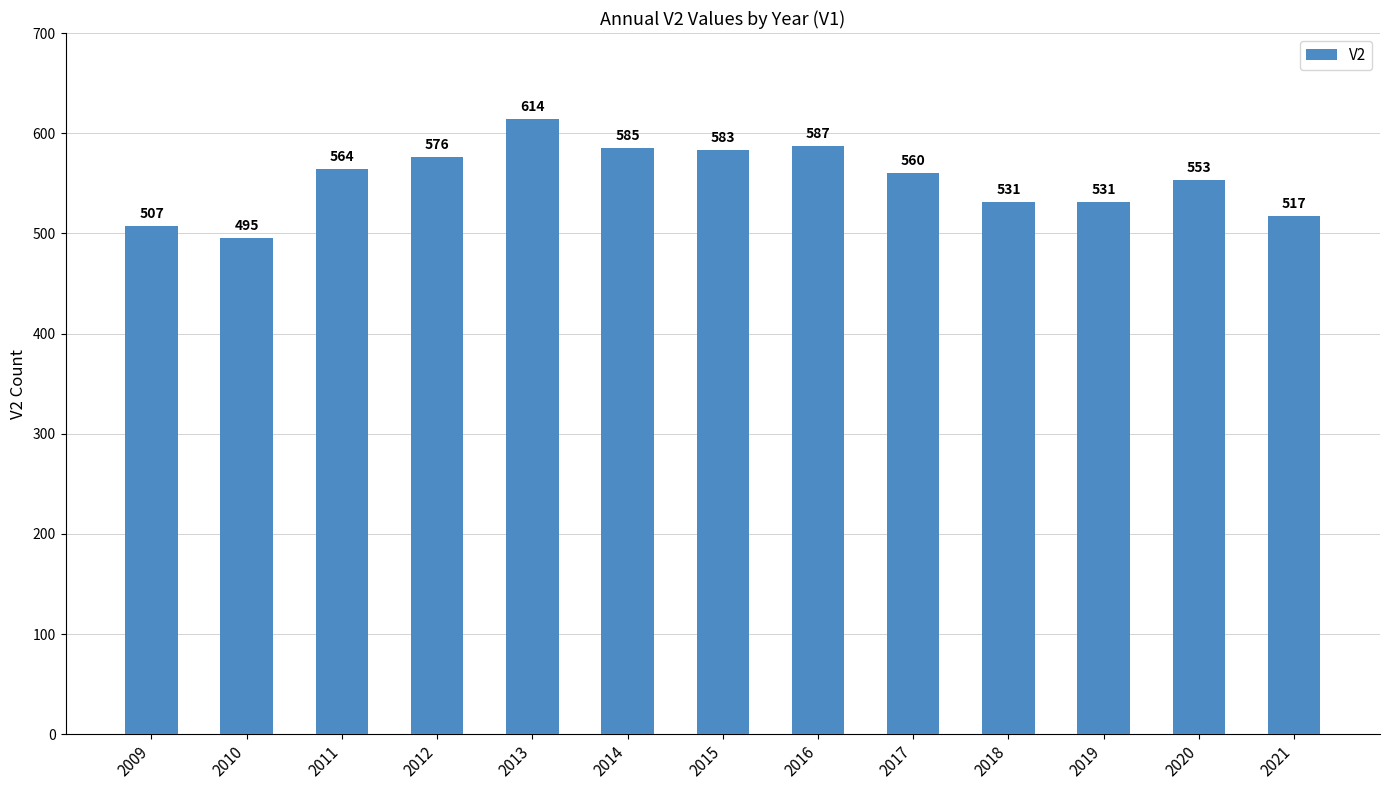

Where is the data nearest to the value 554?

2020